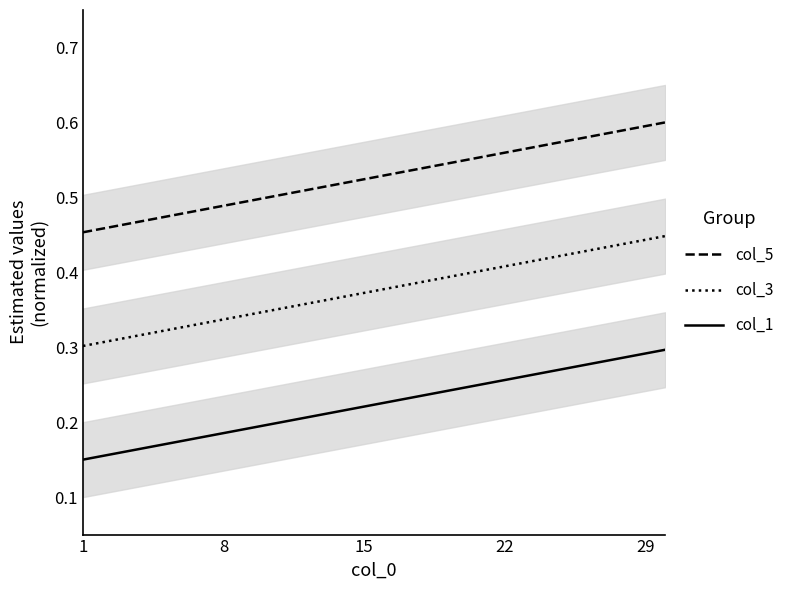

Reading left to right, what are all the values shown in this chart?

col_5: 0.5	0.5	0.5	0.5	0.5	0.5	0.5	0.5	0.5	0.5	0.5	0.5	0.5	0.5	0.5	0.5	0.5	0.5	0.5	0.5	0.6	0.6	0.6	0.6	0.6	0.6	0.6	0.6	0.6	0.6
col_3: 0.3	0.3	0.3	0.3	0.3	0.3	0.3	0.3	0.3	0.3	0.4	0.4	0.4	0.4	0.4	0.4	0.4	0.4	0.4	0.4	0.4	0.4	0.4	0.4	0.4	0.4	0.4	0.4	0.4	0.4
col_1: 0.1	0.2	0.2	0.2	0.2	0.2	0.2	0.2	0.2	0.2	0.2	0.2	0.2	0.2	0.2	0.2	0.2	0.2	0.2	0.2	0.3	0.3	0.3	0.3	0.3	0.3	0.3	0.3	0.3	0.3